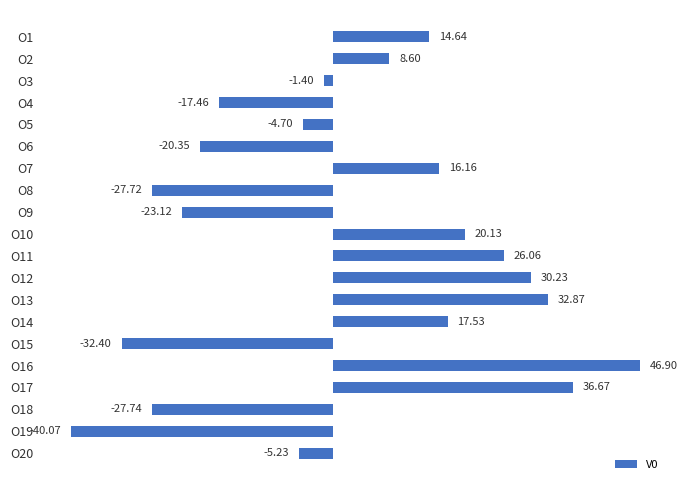

What is the sum of the values at O3 and O11?

24.7